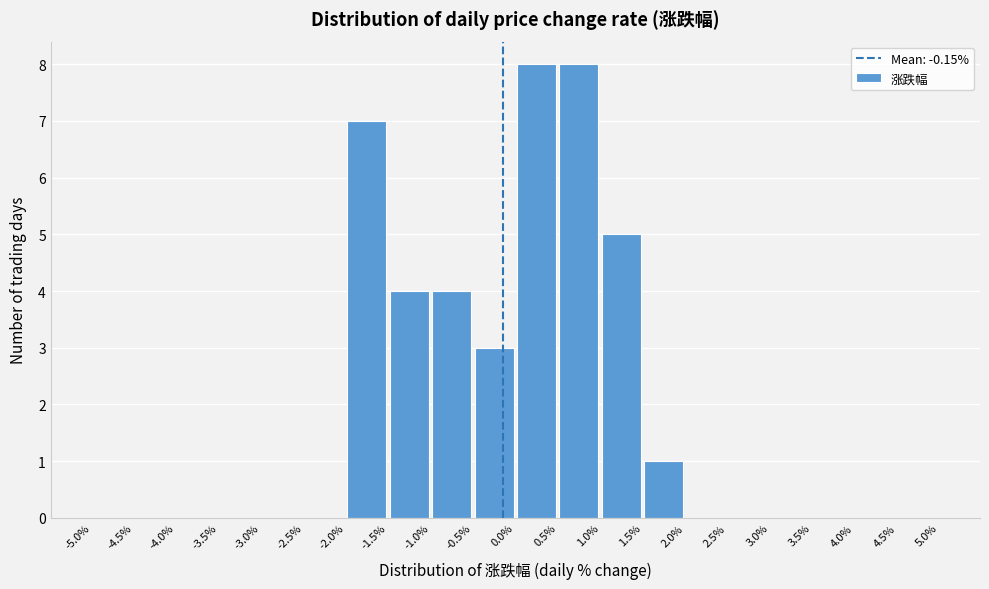

Reading left to right, list every bar in this chart as the range it spans on the x-axis followed by its height. The values are not printed on the chart, so give them approximately, as read against the axis.

-5.0% to -4.5%: 0
-4.5% to -4.0%: 0
-4.0% to -3.5%: 0
-3.5% to -3.0%: 0
-3.0% to -2.5%: 0
-2.5% to -2.0%: 0
-2.0% to -1.5%: 7
-1.5% to -1.0%: 4
-1.0% to -0.5%: 4
-0.5% to 0.0%: 3
0.0% to 0.5%: 8
0.5% to 1.0%: 8
1.0% to 1.5%: 5
1.5% to 2.0%: 1
2.0% to 2.5%: 0
2.5% to 3.0%: 0
3.0% to 3.5%: 0
3.5% to 4.0%: 0
4.0% to 4.5%: 0
4.5% to 5.0%: 0